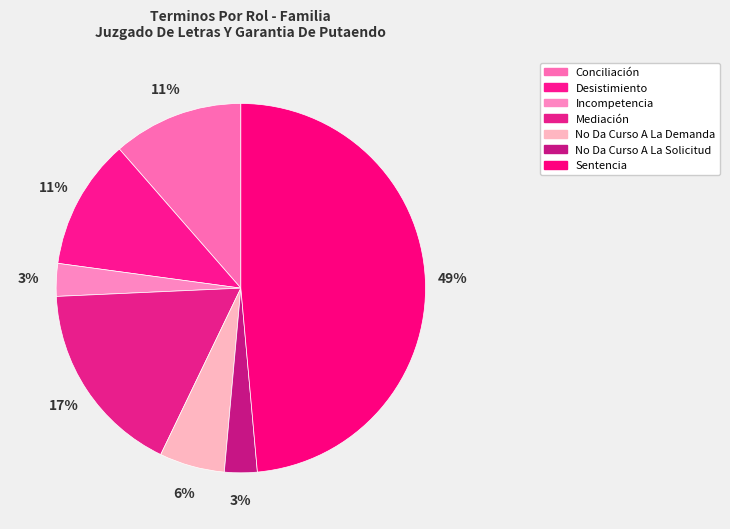

Is there a majority slice in this chart?

No